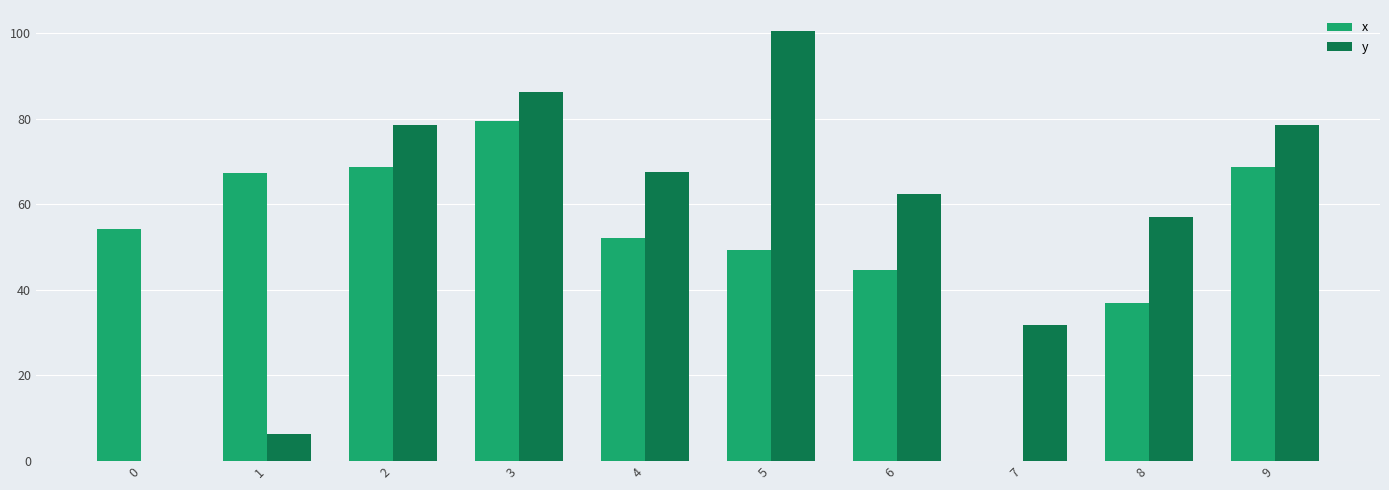

Which series changed the most between 0 and 4?

y